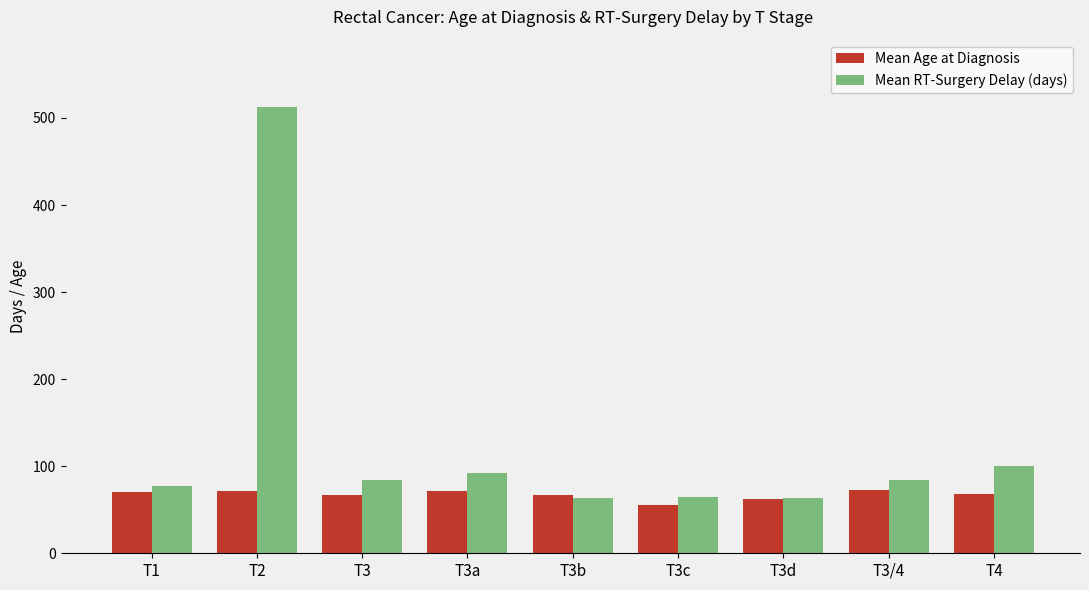

Is it true that Mean RT-Surgery Delay (days) equals 42.6 at T3?

False